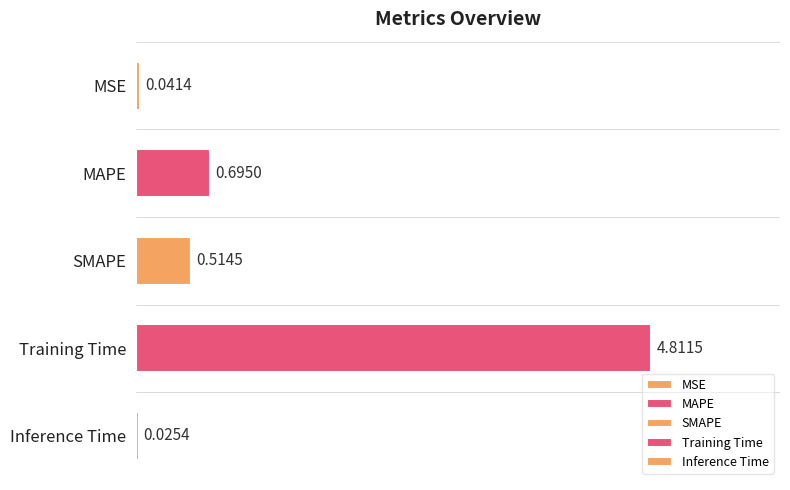

What is the difference between the second highest and minimum values?

0.7